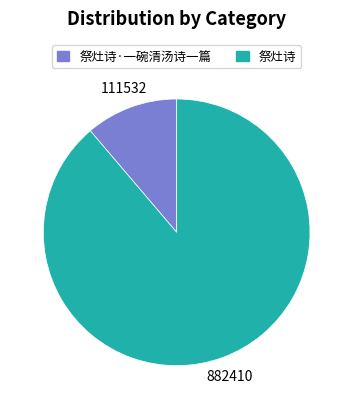

Does any single category account for the majority?

Yes